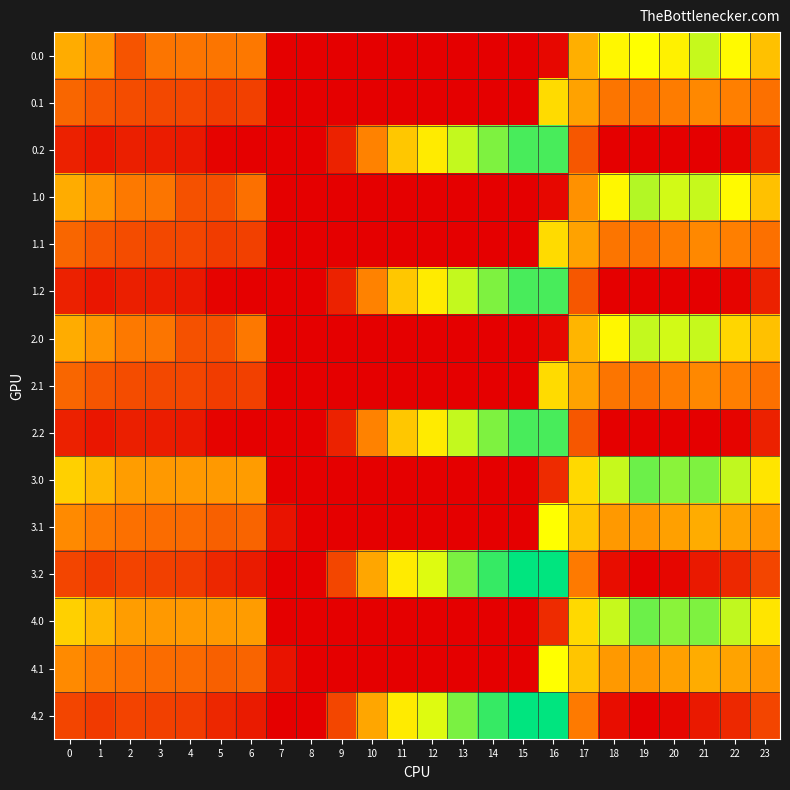

Rank the series by their maximum value, from lowest to highest.

0.1, 1.1, 2.1, 3.1, 4.1, 0.0, 2.0, 1.0, 3.0, 4.0, 0.2, 1.2, 2.2, 3.2, 4.2